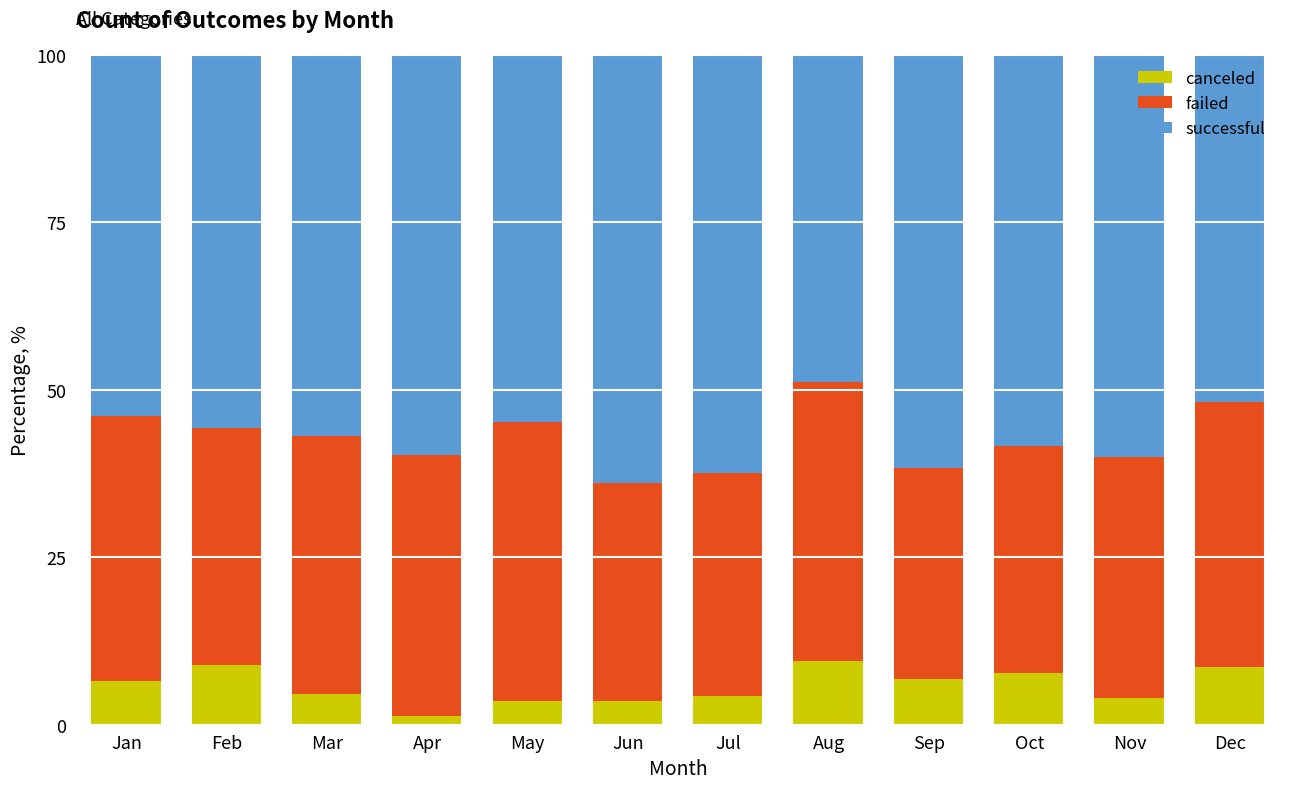

What is the approximate value of canceled at May?

3.6